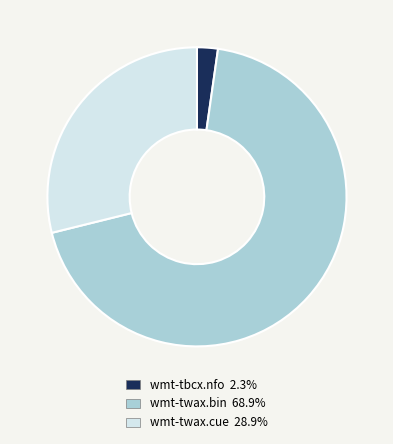

Is the sum of wmt-tbcx.nfo 2.3% and wmt-twax.bin 68.9% greater than half?

Yes